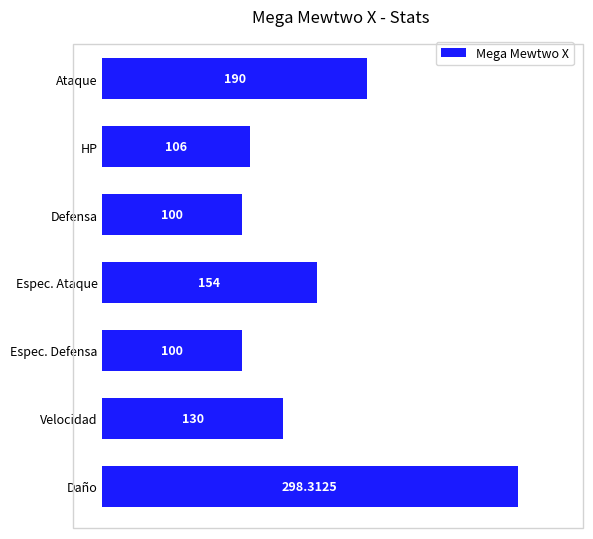

What is the change in value from HP to Defensa?

-6.0